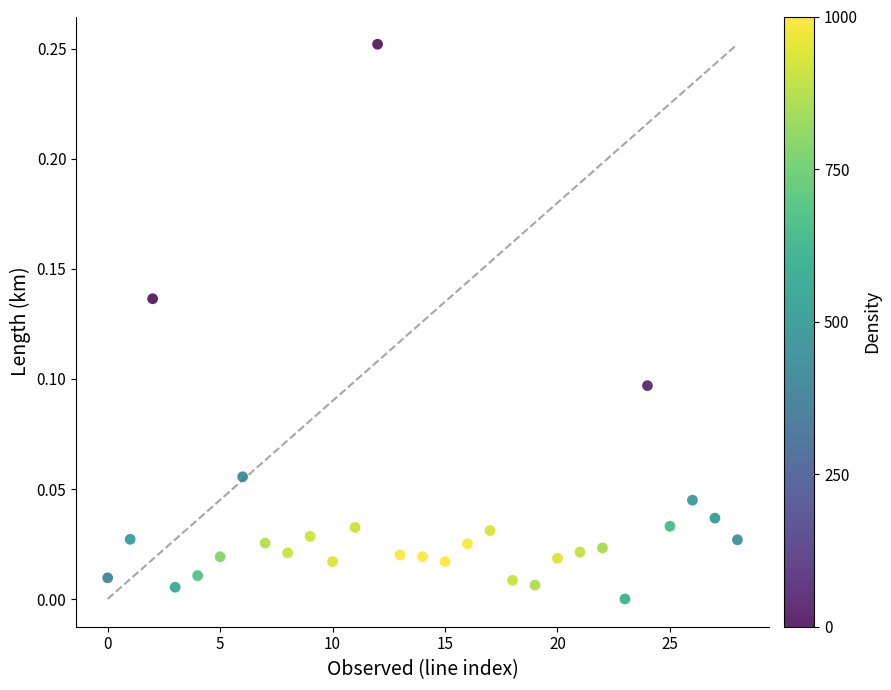

What is the range of X values (max minus min)?

28.0